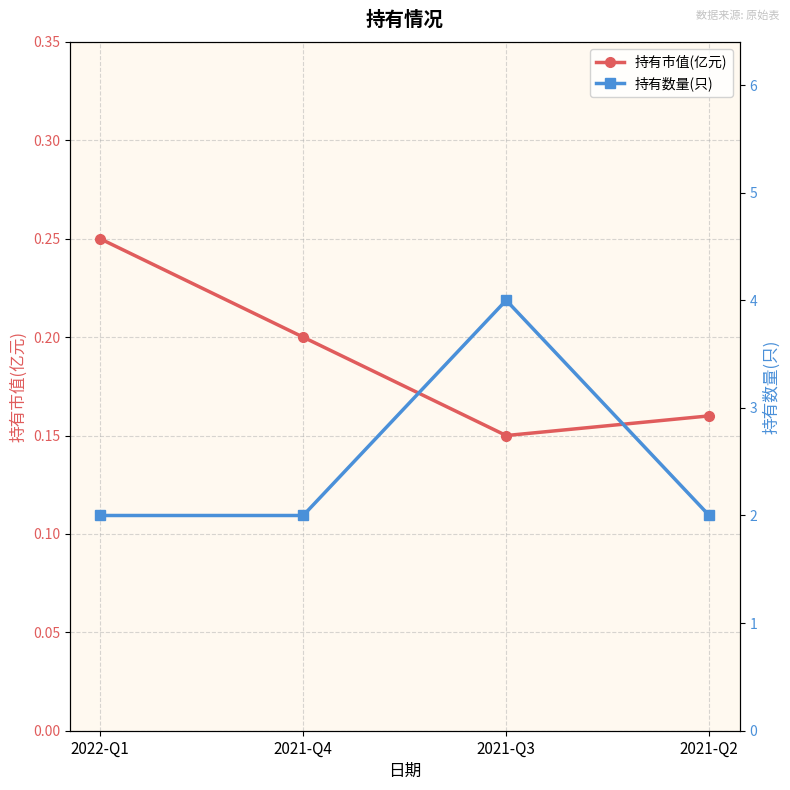

What is the greatest value displayed?

4.0